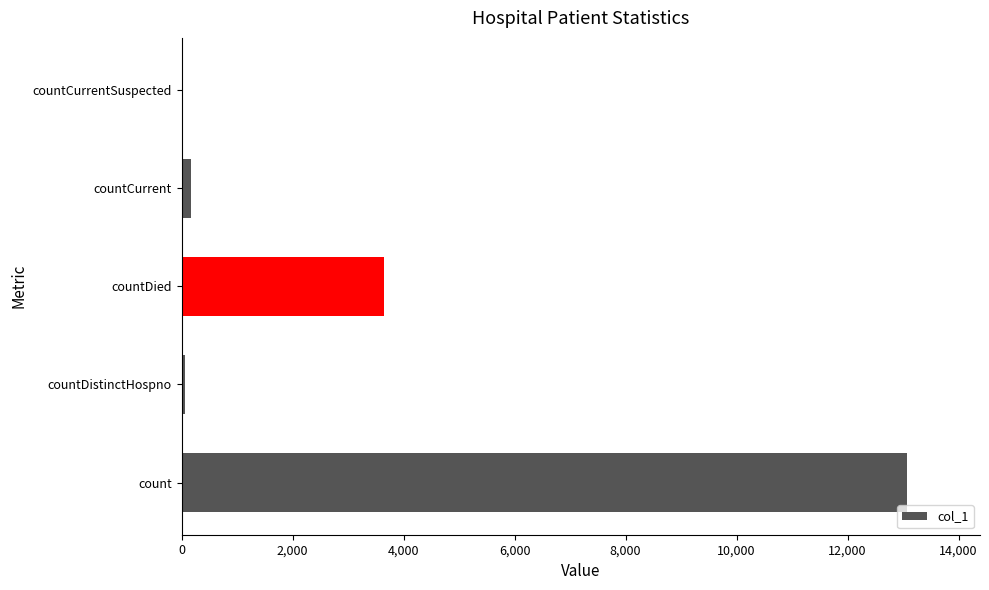

What is the sum of all values?

16951